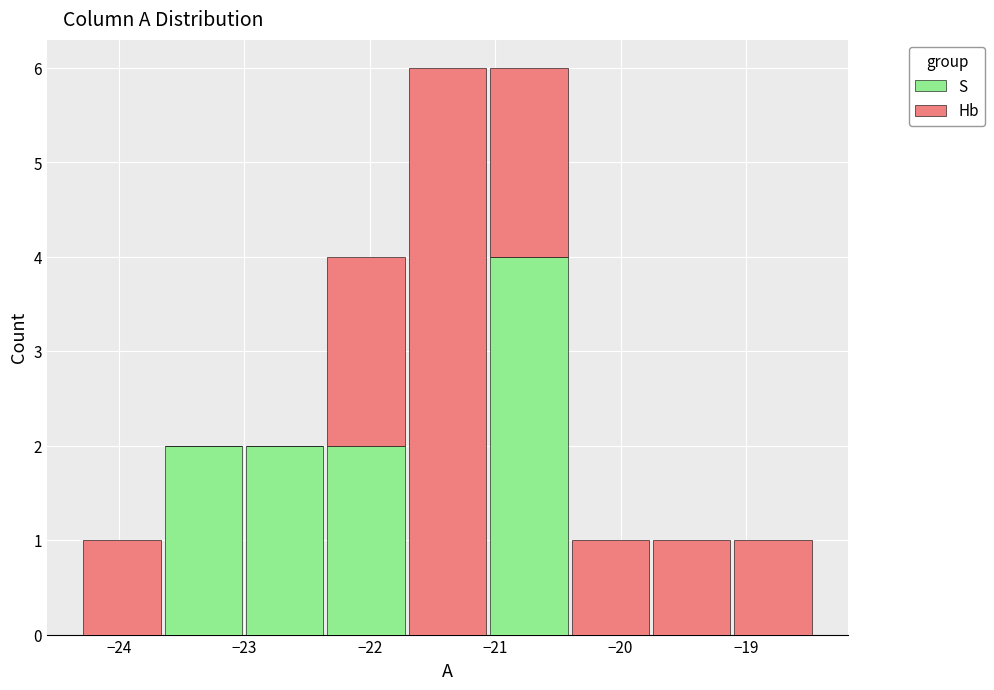

Reading left to right, list every stacked bar in this chart as the range it spans on the x-axis followed by its total height. Neither the bar edges nor the heights are printed on the chart, so give them approximately, as read against the axes.

-24.3 to -23.7: 1
-23.7 to -23.0: 2
-23.0 to -22.4: 2
-22.4 to -21.7: 4
-21.7 to -21.1: 6
-21.1 to -20.4: 6
-20.4 to -19.8: 1
-19.8 to -19.1: 1
-19.1 to -18.5: 1